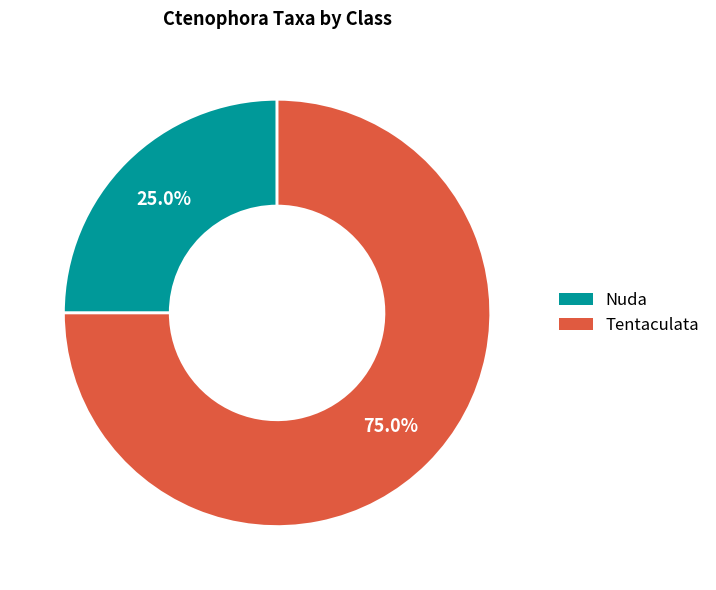

Approximately how many times larger is the value at Nuda compared to Tentaculata?

0.3